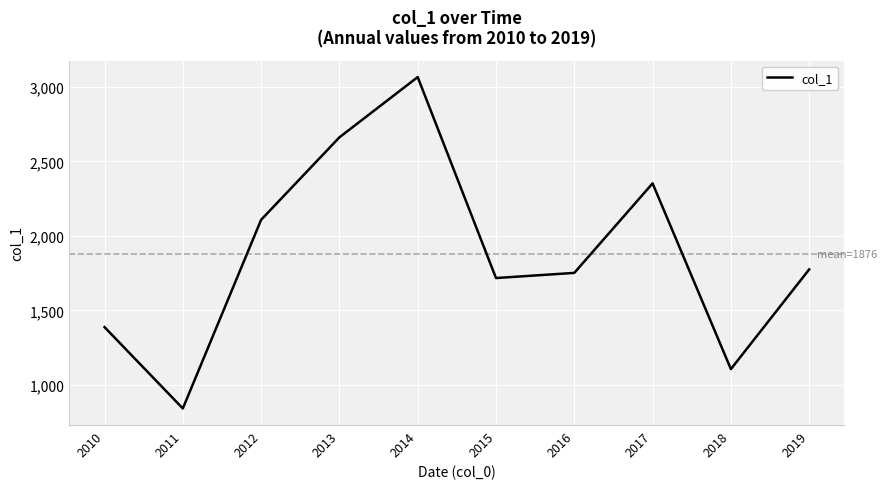

What is the smallest value displayed?

841.8